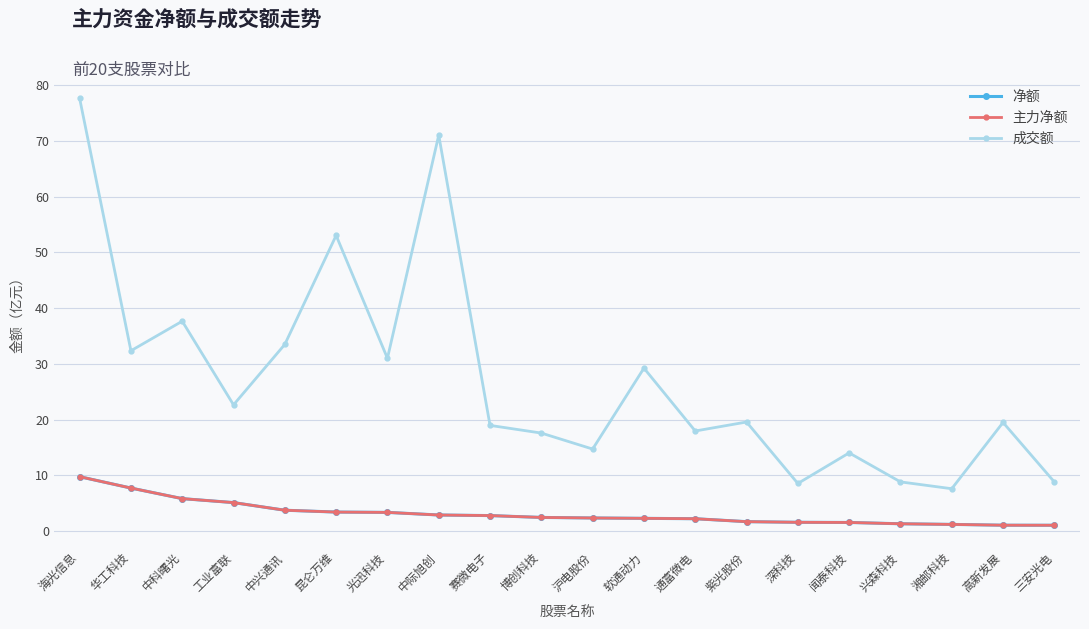

Which series has the largest range (max minus min)?

成交额